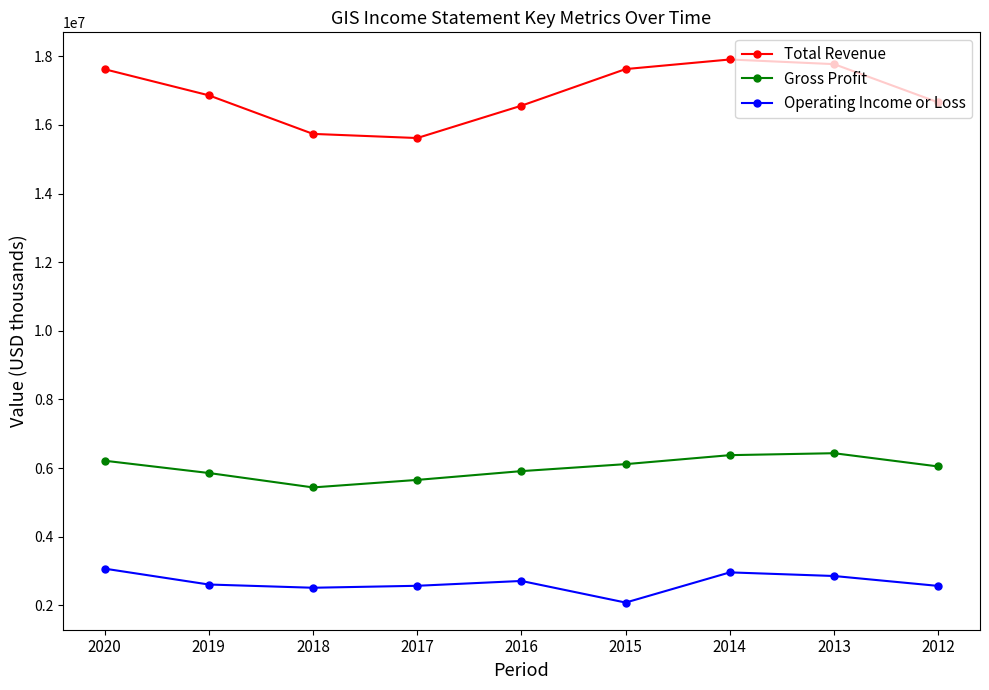

What are all the series names shown in the legend?

Total Revenue, Gross Profit, Operating Income or Loss